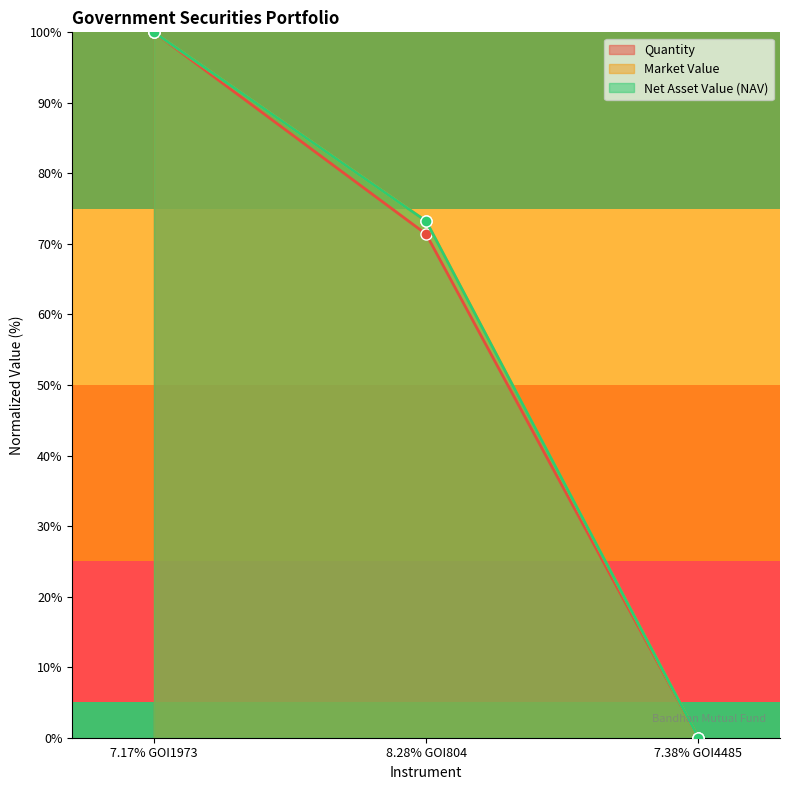

At how many categories does at least one series exceed 83?

1